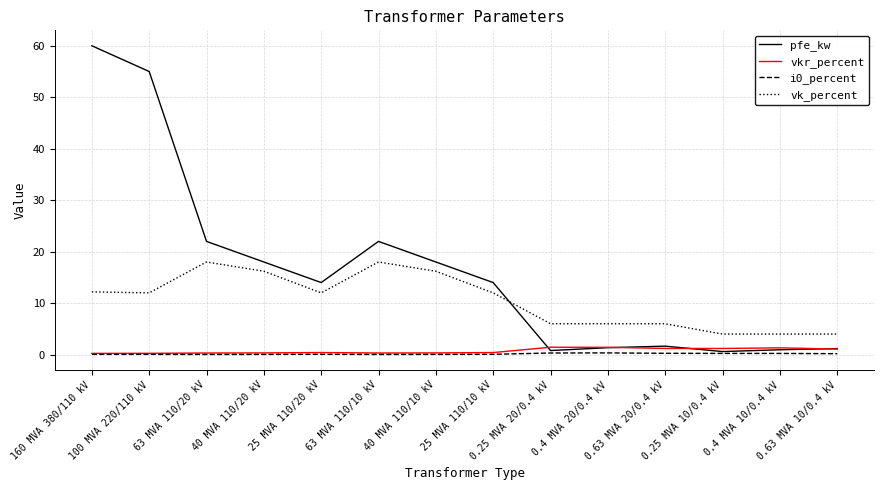

Which series has the widest spread of values?

pfe_kw